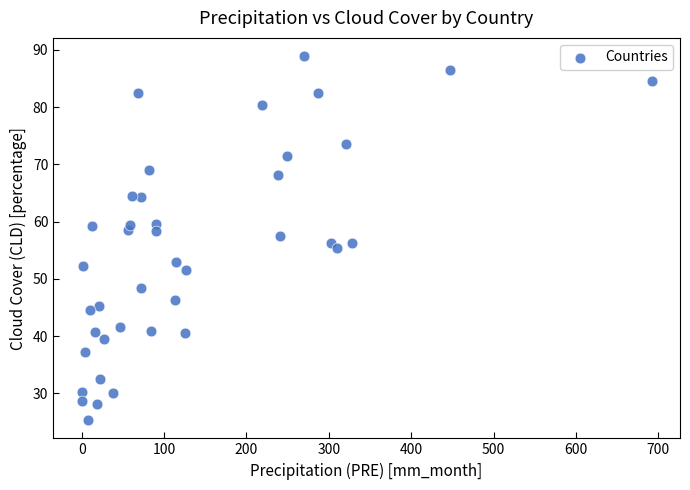

What is the range of Y values (max minus min)?

63.6